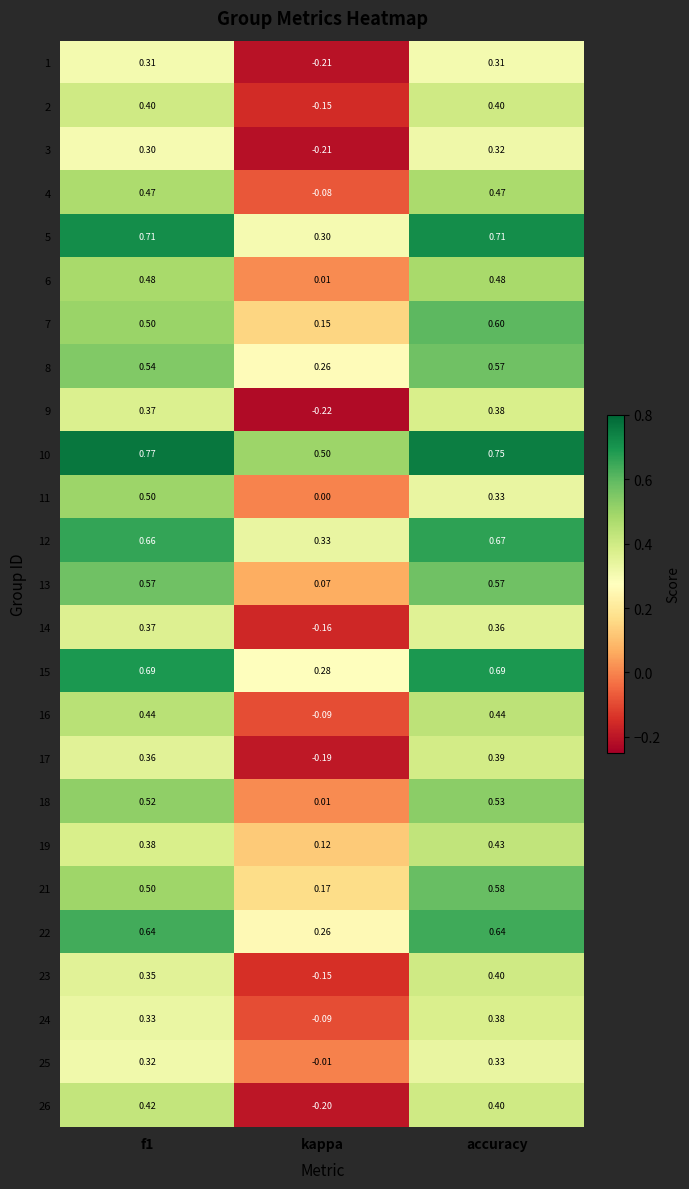

Which series has the largest total across all categories?

10